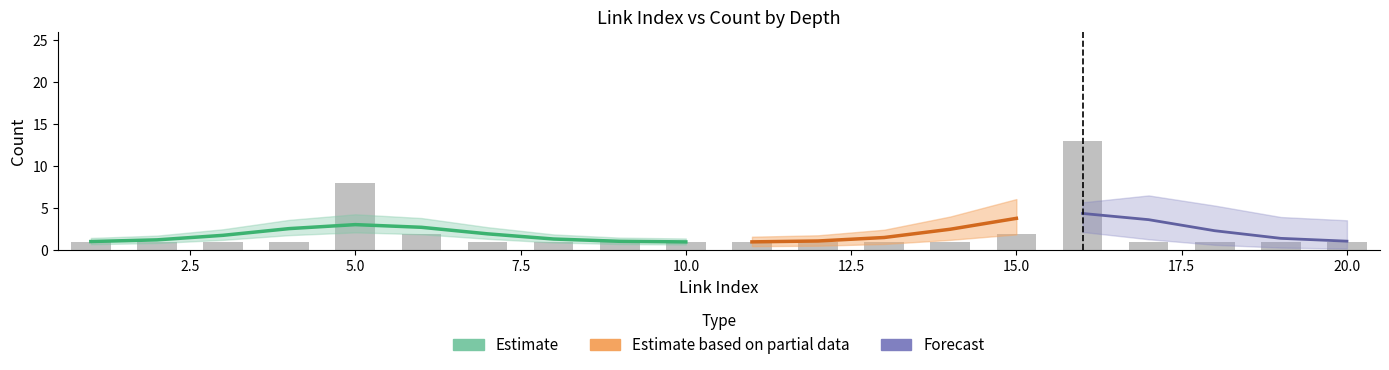

Reading left to right, transcribe all the data shown in this chart.

link_index: 1=1	2=2	3=3	4=4	5=5	6=6	7=7	8=8	9=9	10=10	11=11	12=12	13=13	14=14	15=15	16=16	17=17	18=18	19=19	20=20
link_count: 1=1	2=1	3=1	4=1	5=8	6=2	7=1	8=1	9=1	10=1	11=1	12=1	13=1	14=1	15=2	16=13	17=1	18=1	19=1	20=1
depth: 1=3	2=3	3=3	4=3	5=3	6=3	7=3	8=3	9=3	10=3	11=3	12=3	13=3	14=3	15=3	16=3	17=3	18=3	19=3	20=3